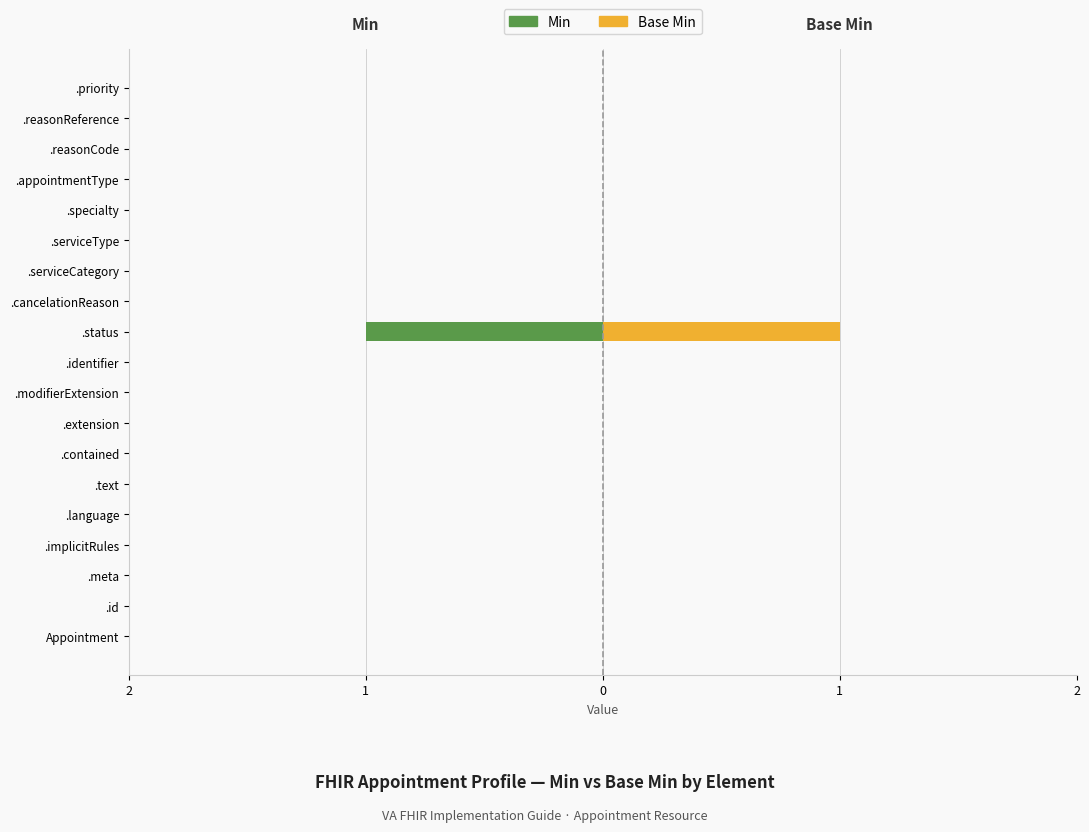

How many values in the Min series are below 0?

1